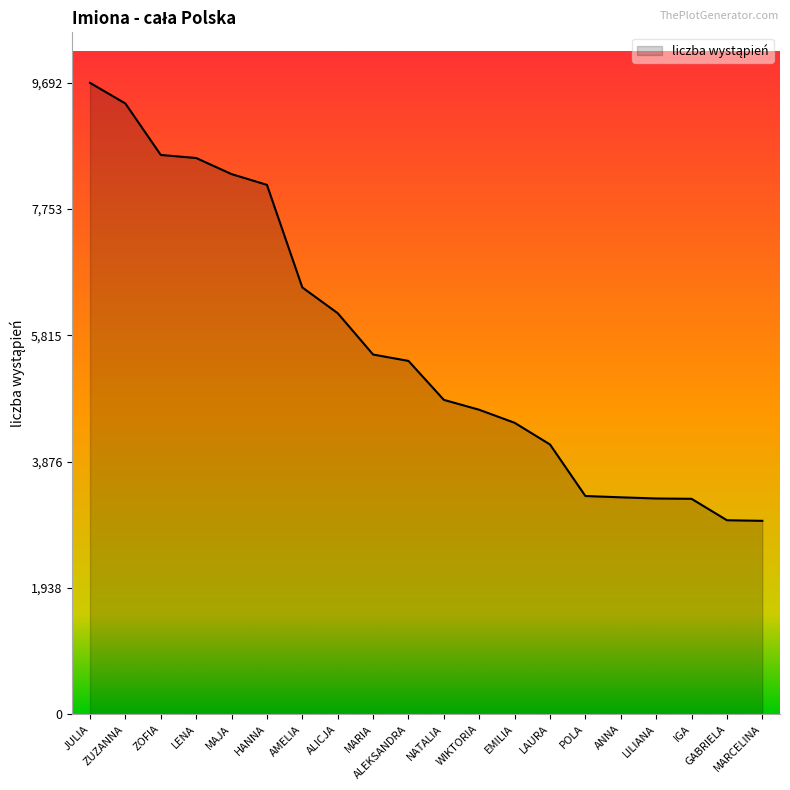

What is the change in value from GABRIELA to MARCELINA?

-9